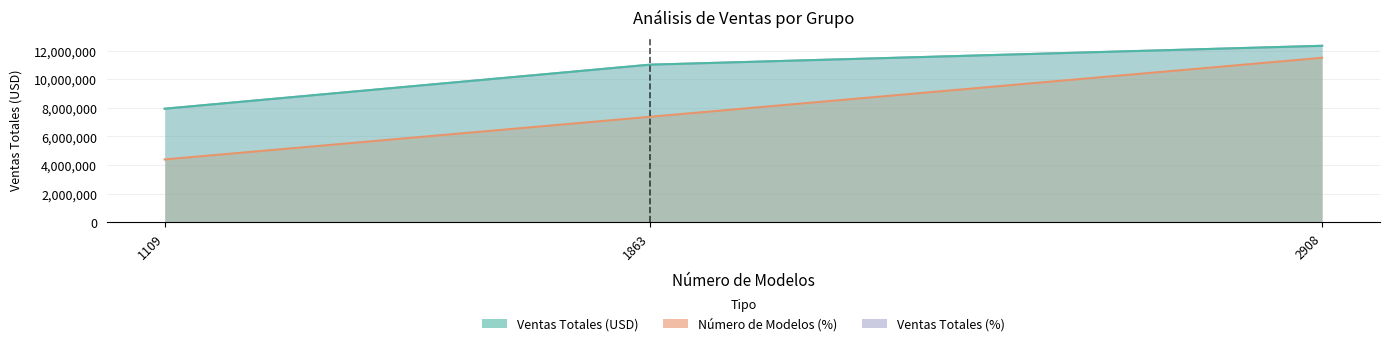

What is the total value across all series at 2908?

36149101.9